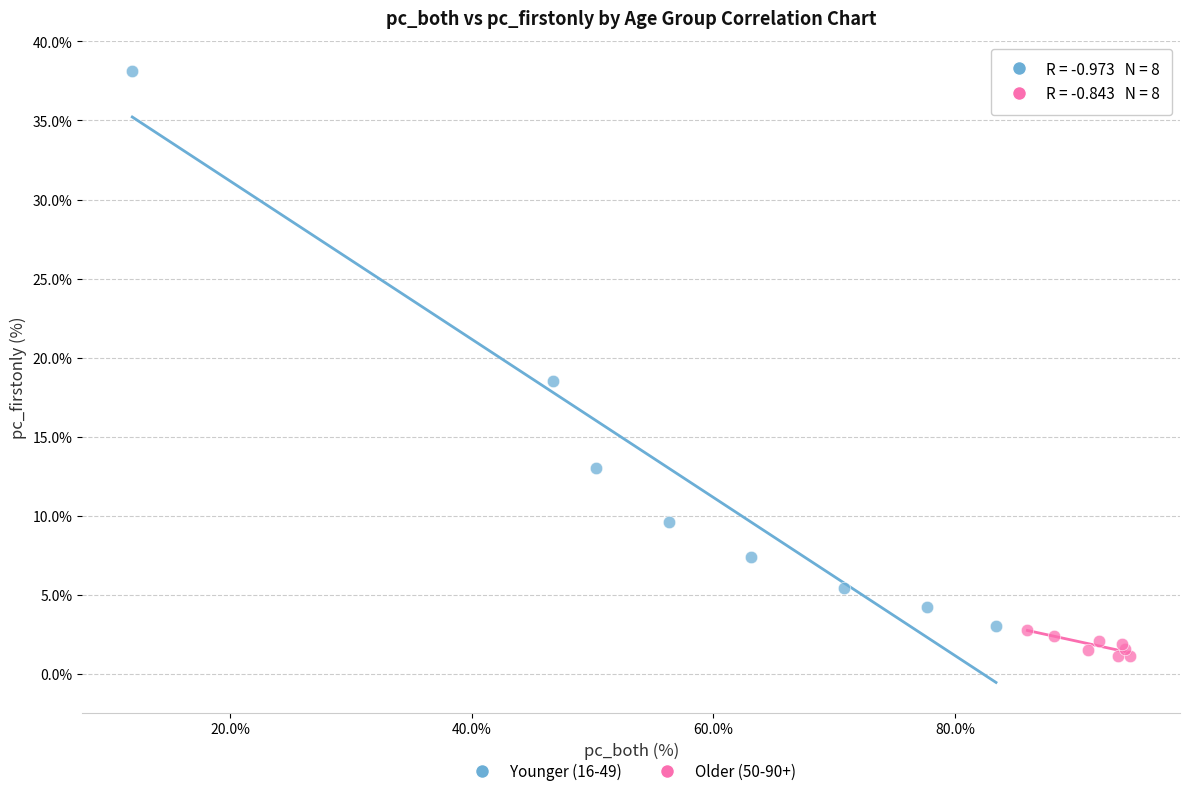

Which series reaches the maximum Y coordinate?

Younger (16-49)